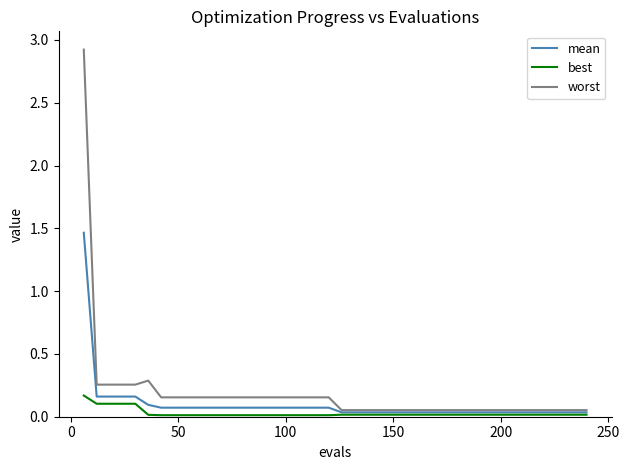

Rank the series by their maximum value, from lowest to highest.

best, mean, worst